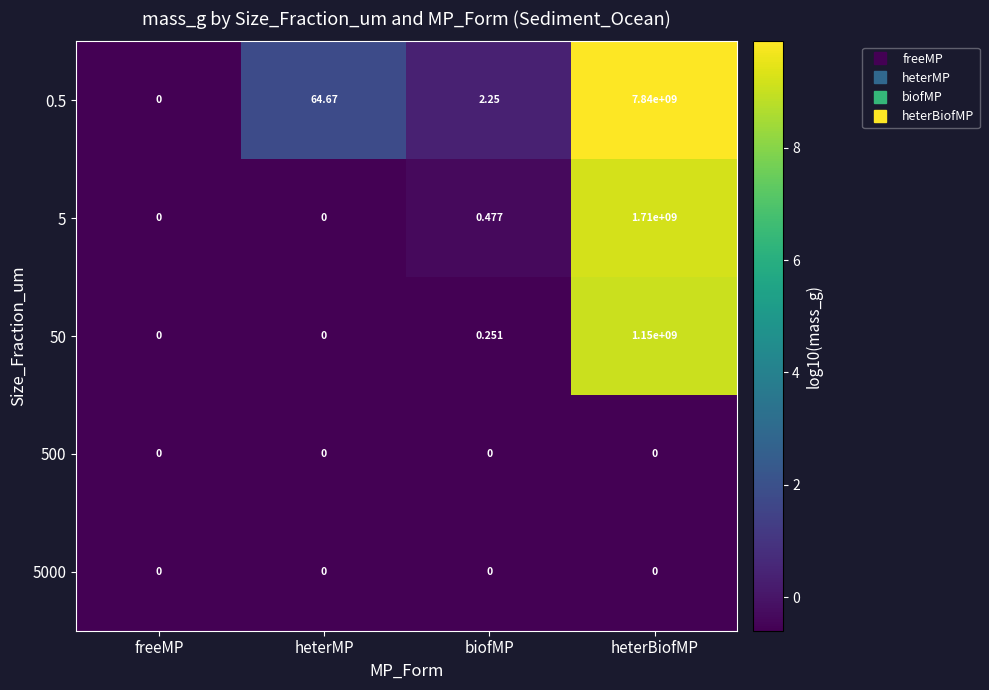

How many series are shown in this chart?

5